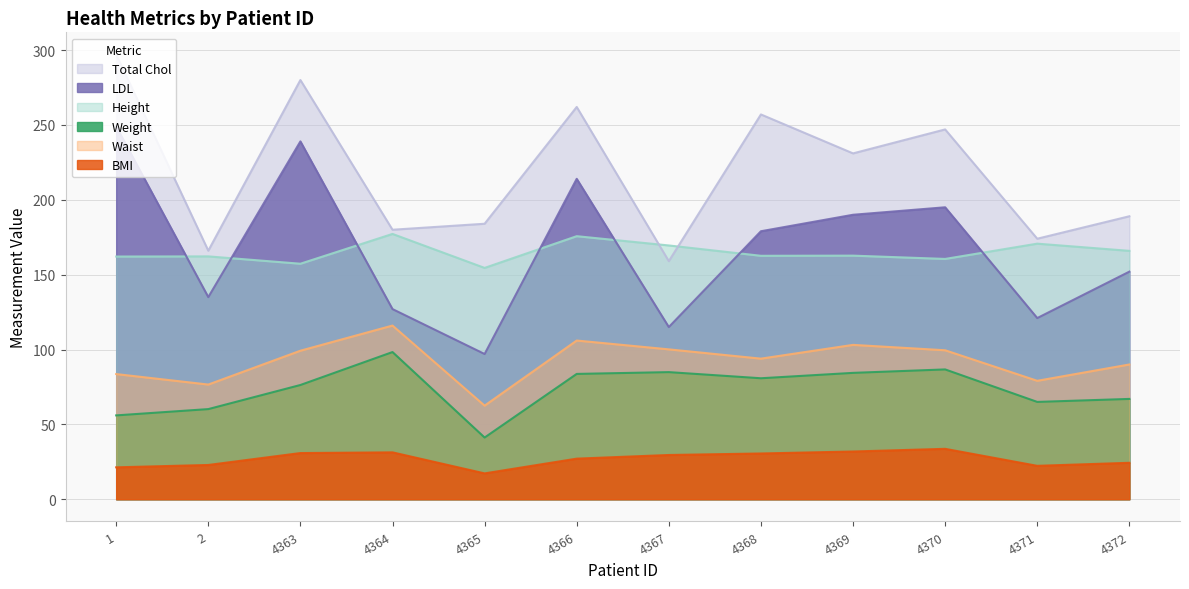

What is the value of the BMI point at the 1st from the left?

21.3